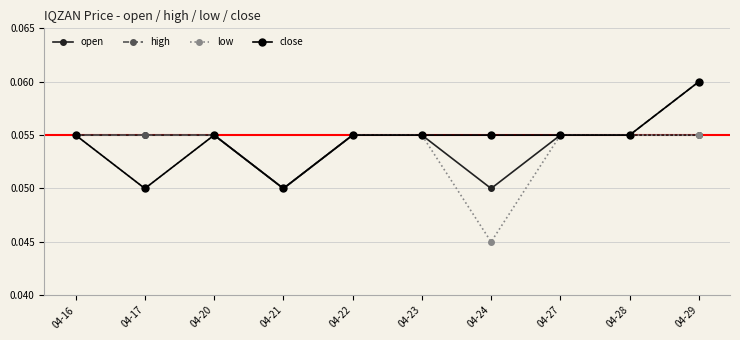

The value of open at 04-28 is 0.0. True or false?

False